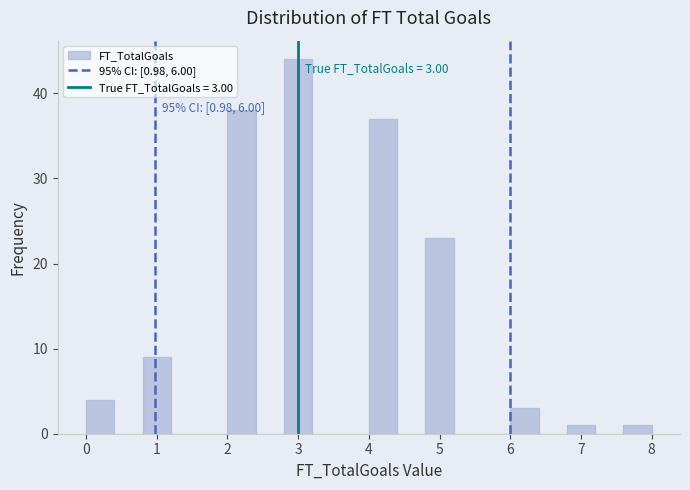

Which range on the x-axis has the tallest bar?

2.8 to 3.2